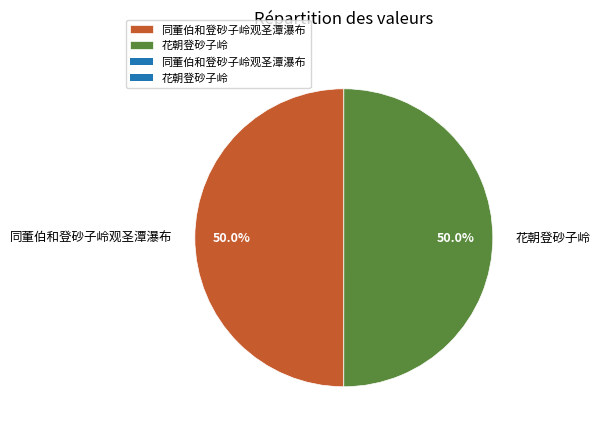

Is it true that 花朝登砂子岭 is 50% of the pie?

True